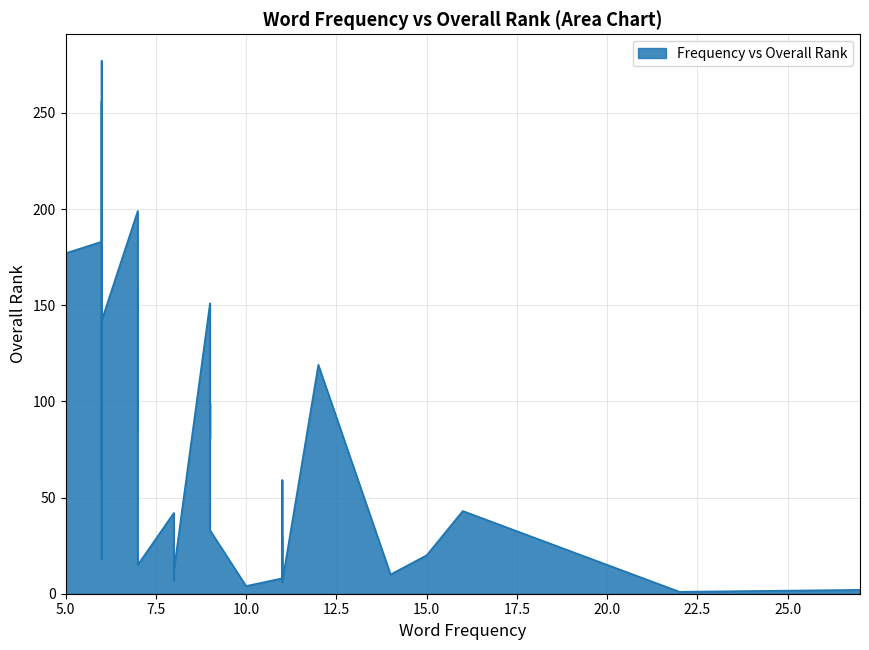

Rank the categories by value from lowest to highest.

22, 27, 10, 11, 8, 11, 14, 8, 11, 8, 7, 6, 15, 5, 11, 9, 8, 11, 8, 16, 7, 5, 11, 6, 9, 7, 7, 6, 9, 12, 6, 6, 9, 7, 5, 6, 6, 7, 6, 6